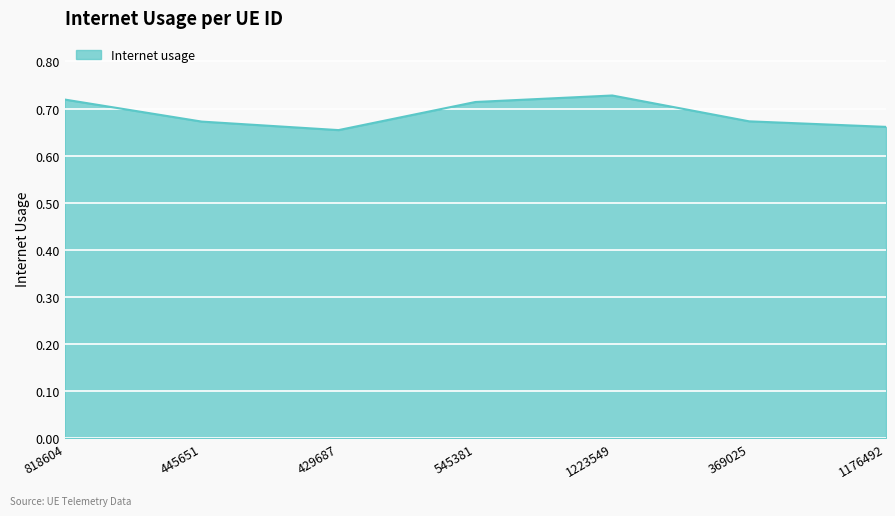

At which category does the data reach its first local valley?

429687